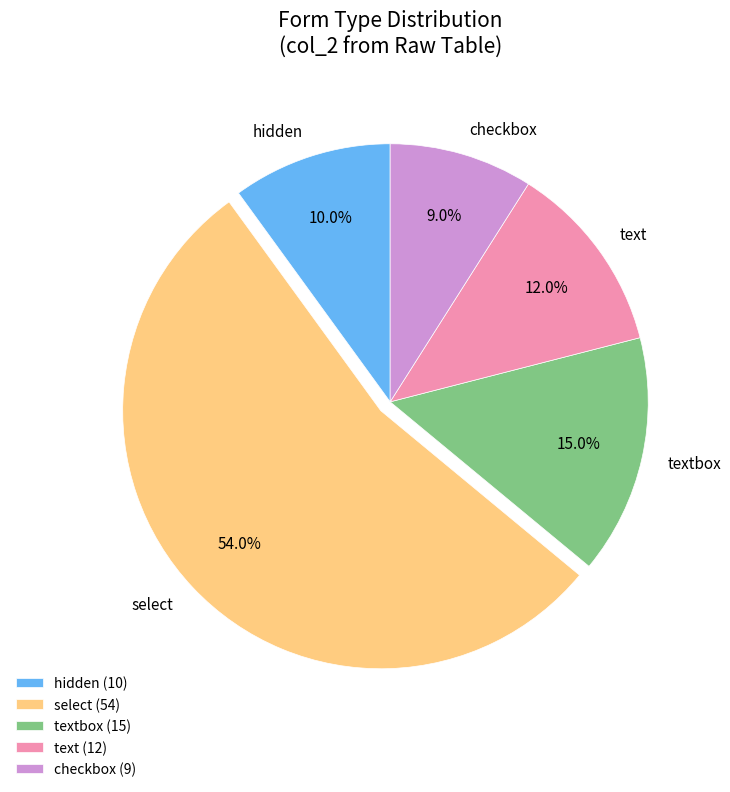

What is the ratio of the value at textbox to the value at select?

0.3